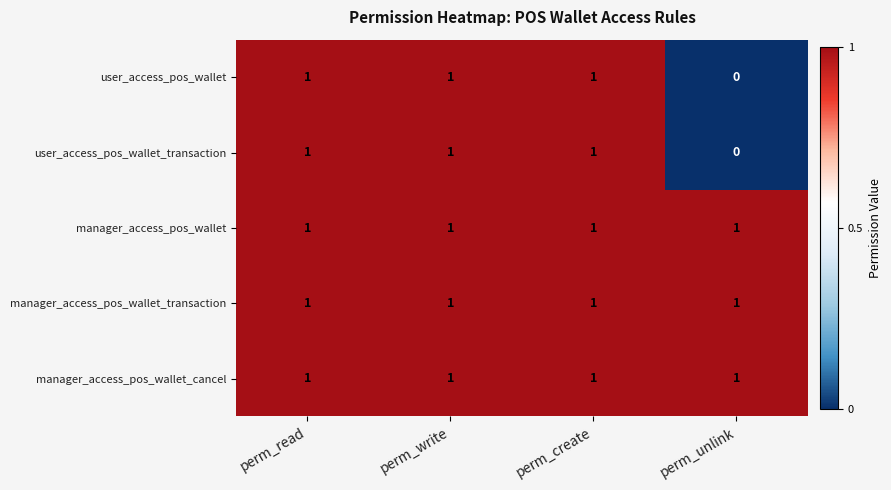

True or false: user_access_pos_wallet has a value of 0 at perm_unlink.

True